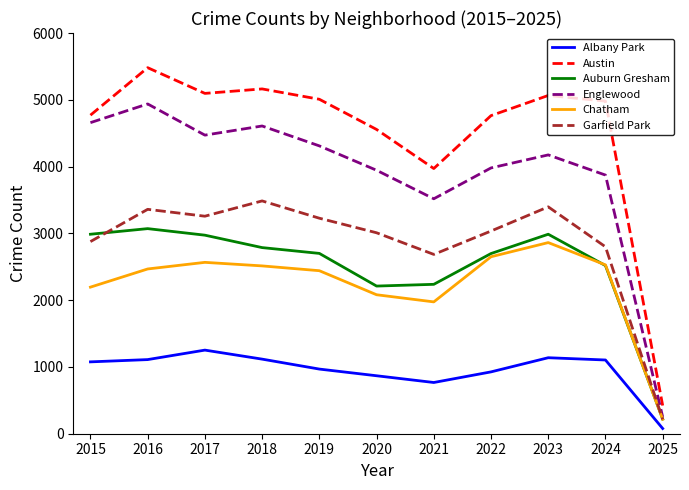

How many lines are shown in the chart?

6